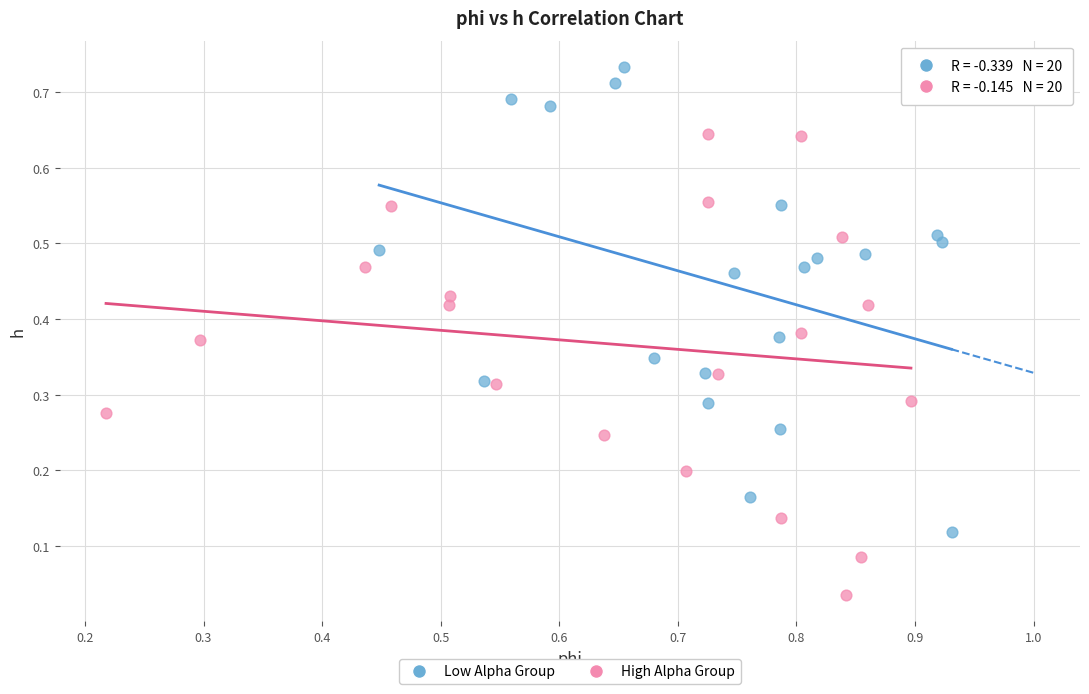

Which series contains the lowest Y value?

High Alpha Group